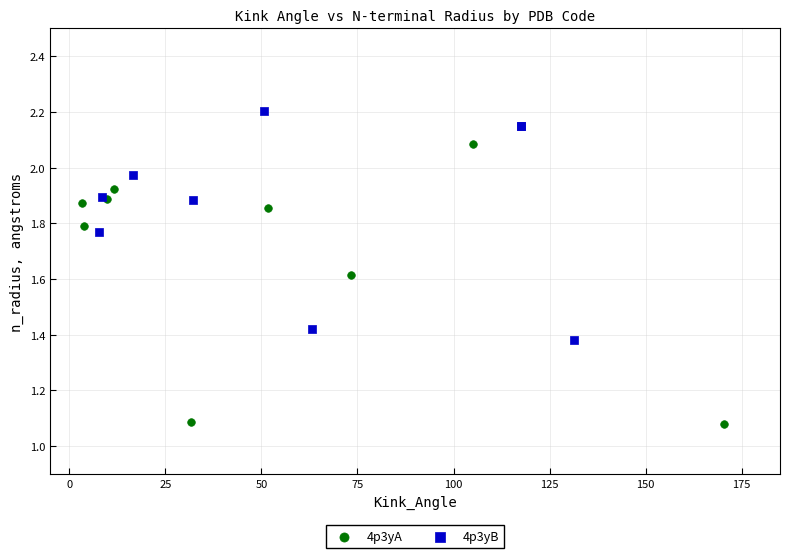

What are all the series names shown in the legend?

4p3yA, 4p3yB